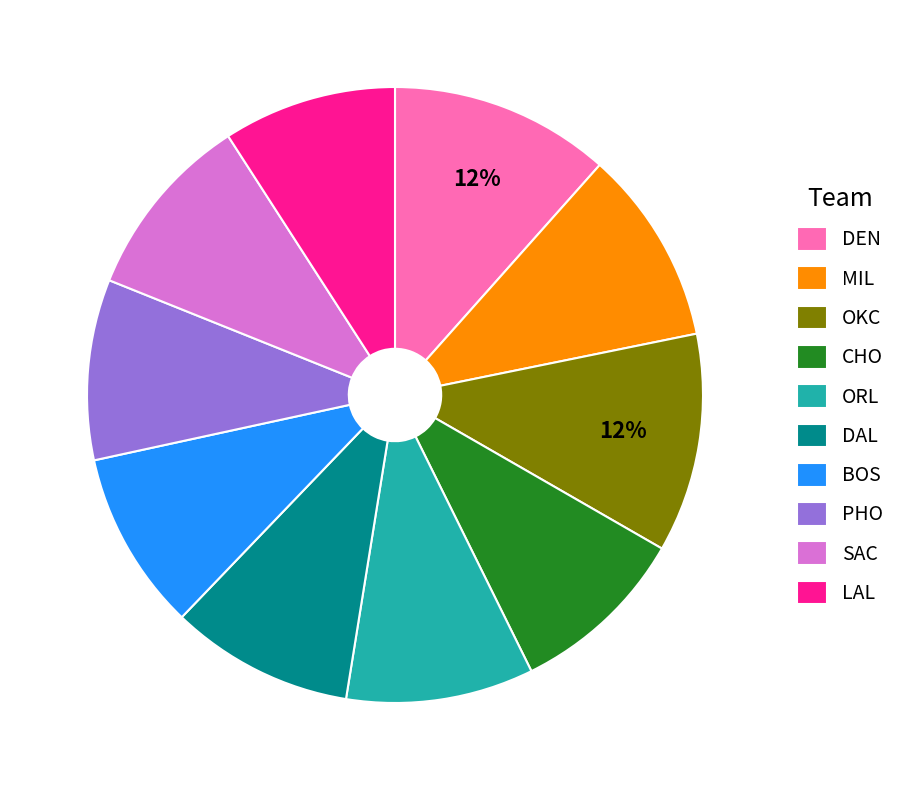

To the nearest percent, what portion does DEN represent?

12%